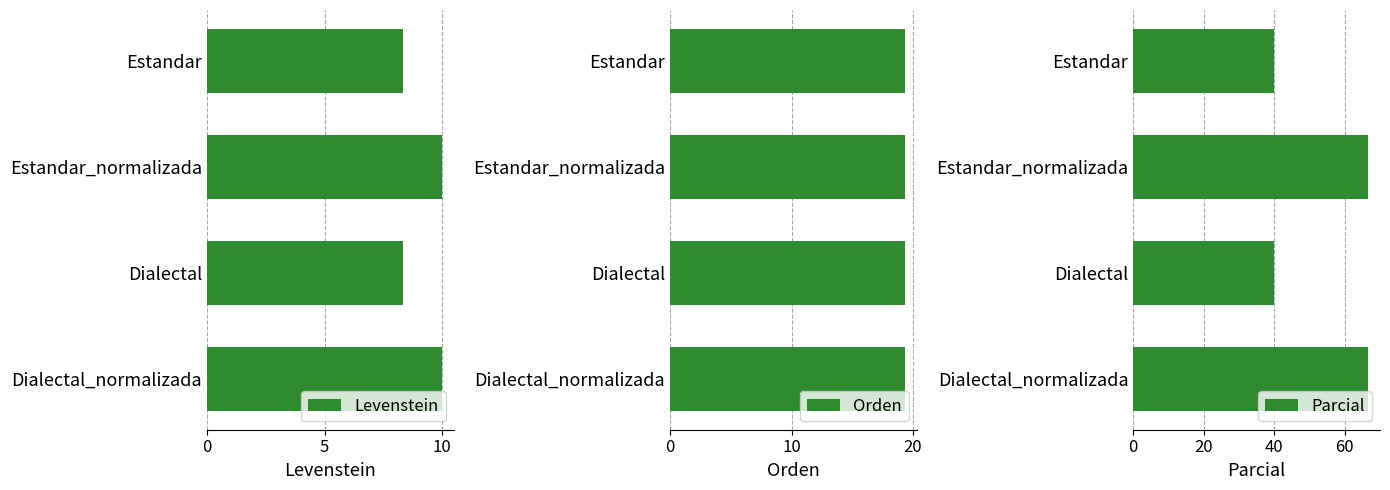

Which series has the largest total across all categories?

Parcial